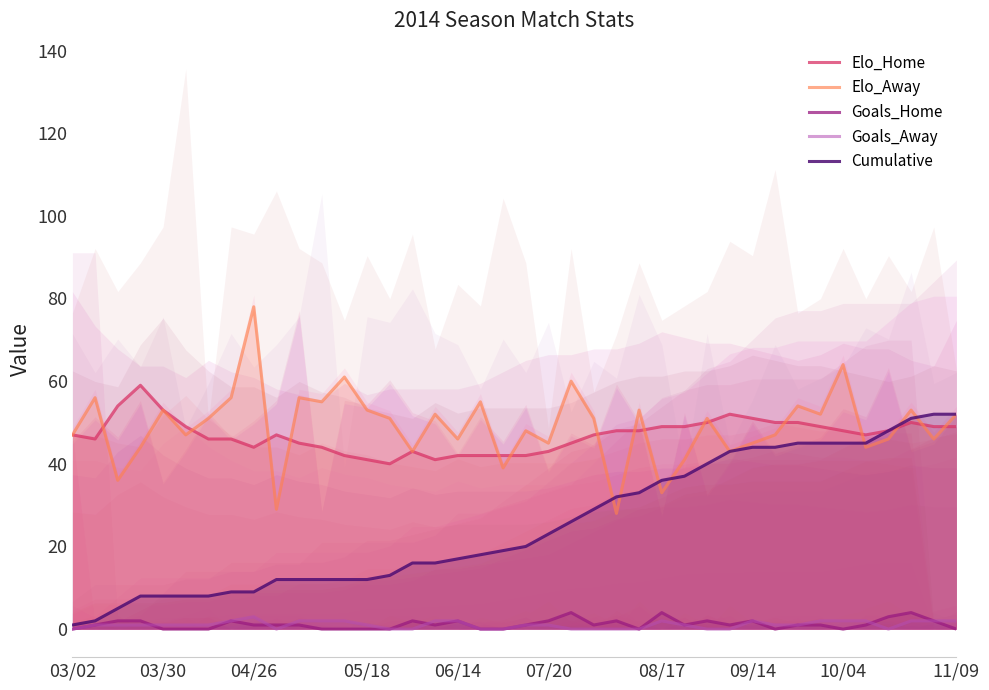

Is it true that Cumulative equals 8 at 03/30?

True